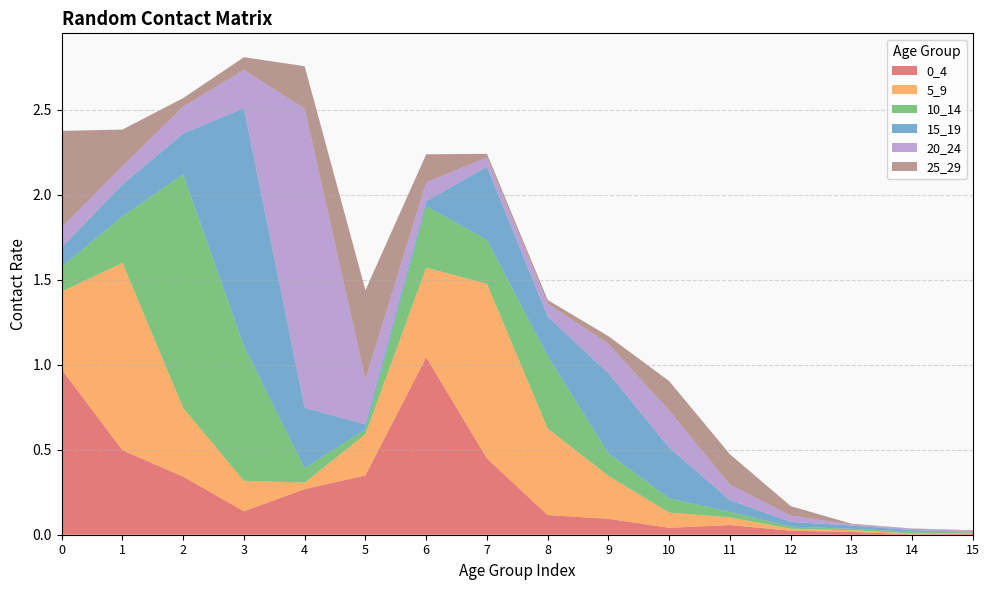

Reading left to right, extract all data points from this chart.

0_4: 0=1.0	1=0.5	2=0.3	3=0.1	4=0.3	5=0.3	6=1.0	7=0.4	8=0.1	9=0.1	10=0.0	11=0.1	12=0.0	13=0.0	14=0.0	15=0.0
5_9: 0=0.5	1=1.1	2=0.4	3=0.2	4=0.0	5=0.2	6=0.5	7=1.0	8=0.5	9=0.3	10=0.1	11=0.0	12=0.0	13=0.0	14=0.0	15=0.0
10_14: 0=0.1	1=0.3	2=1.4	3=0.8	4=0.1	5=0.0	6=0.4	7=0.3	8=0.4	9=0.1	10=0.1	11=0.0	12=0.0	13=0.0	14=0.0	15=0.0
15_19: 0=0.1	1=0.2	2=0.2	3=1.4	4=0.4	5=0.0	6=0.0	7=0.4	8=0.2	9=0.5	10=0.3	11=0.1	12=0.0	13=0.0	14=0.0	15=0.0
20_24: 0=0.1	1=0.1	2=0.2	3=0.2	4=1.8	5=0.3	6=0.1	7=0.1	8=0.1	9=0.2	10=0.2	11=0.1	12=0.0	13=0.0	14=0.0	15=0.0
25_29: 0=0.6	1=0.2	2=0.0	3=0.1	4=0.2	5=0.5	6=0.2	7=0.0	8=0.0	9=0.0	10=0.2	11=0.2	12=0.1	13=0.0	14=0.0	15=0.0